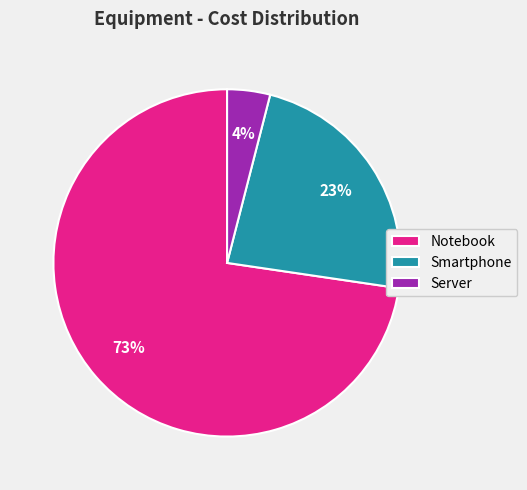

What percentage is the Server slice, to the nearest percent?

4%